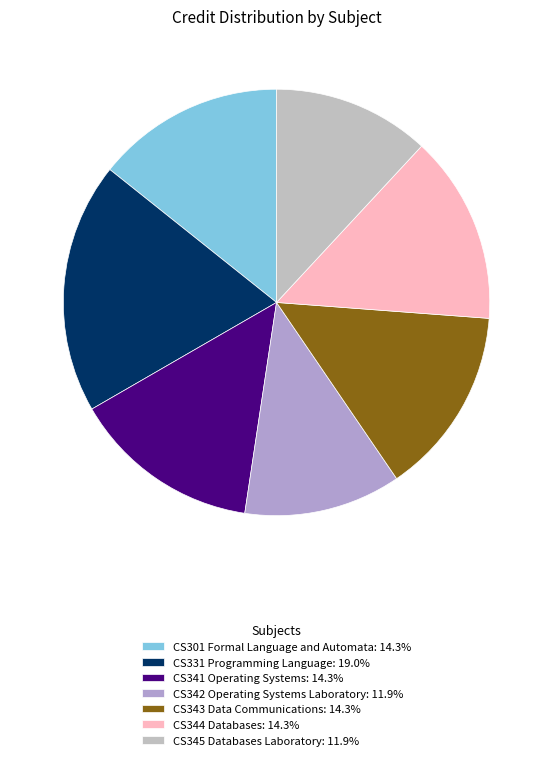

Count the number of slices in the pie.

7